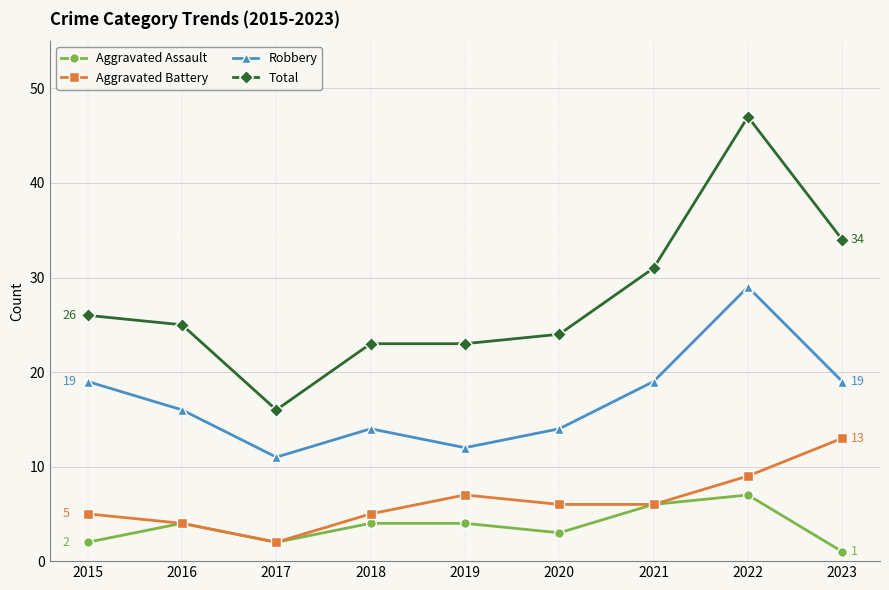

What is the total value across all series at 2018?

46